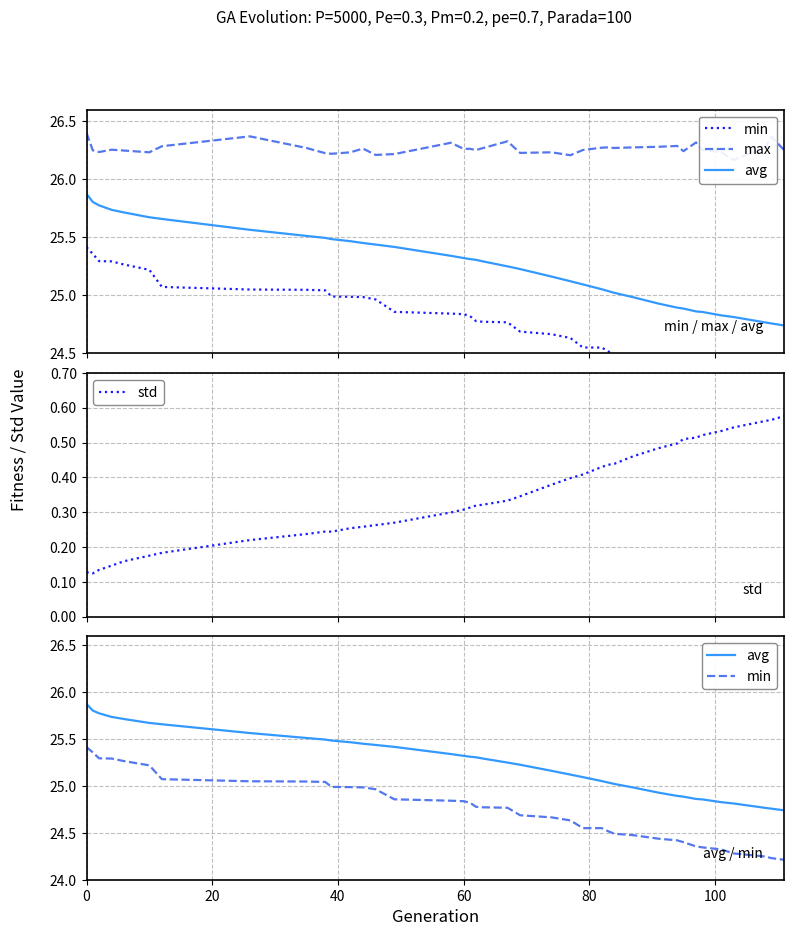

Reading left to right, extract all data points from this chart.

min: 25.4	25.4	25.3	25.3	25.3	25.2	25.1	25.1	25.0	25.0	25.0	25.0	25.0	25.0	24.9	24.8	24.8	24.8	24.8	24.8	24.8	24.7	24.7	24.6	24.6	24.6	24.5	24.5	24.5	24.4	24.4	24.4	24.4	24.3	24.3	24.3	24.2	24.2	24.2
max: 26.4	26.3	26.2	26.3	26.2	26.2	26.3	26.4	26.3	26.2	26.2	26.2	26.3	26.2	26.2	26.3	26.3	26.3	26.3	26.3	26.3	26.2	26.2	26.2	26.3	26.3	26.3	26.3	26.3	26.3	26.3	26.2	26.3	26.3	26.2	26.2	26.3	26.4	26.3
avg: 25.9	25.8	25.8	25.7	25.7	25.7	25.7	25.6	25.5	25.5	25.5	25.5	25.5	25.4	25.4	25.3	25.3	25.3	25.3	25.3	25.2	25.2	25.2	25.1	25.1	25.1	25.0	25.0	25.0	24.9	24.9	24.9	24.9	24.9	24.8	24.8	24.8	24.8	24.7
std: 0.1	0.1	0.1	0.1	0.2	0.2	0.2	0.2	0.2	0.2	0.2	0.3	0.3	0.3	0.3	0.3	0.3	0.3	0.3	0.3	0.3	0.3	0.4	0.4	0.4	0.4	0.4	0.4	0.5	0.5	0.5	0.5	0.5	0.5	0.5	0.5	0.6	0.6	0.6